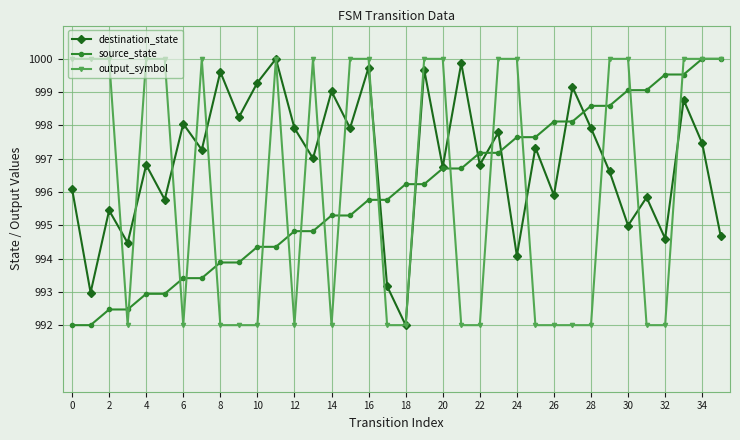

Rank the series by their average value, from lowest to highest.

source_state, output_symbol, destination_state